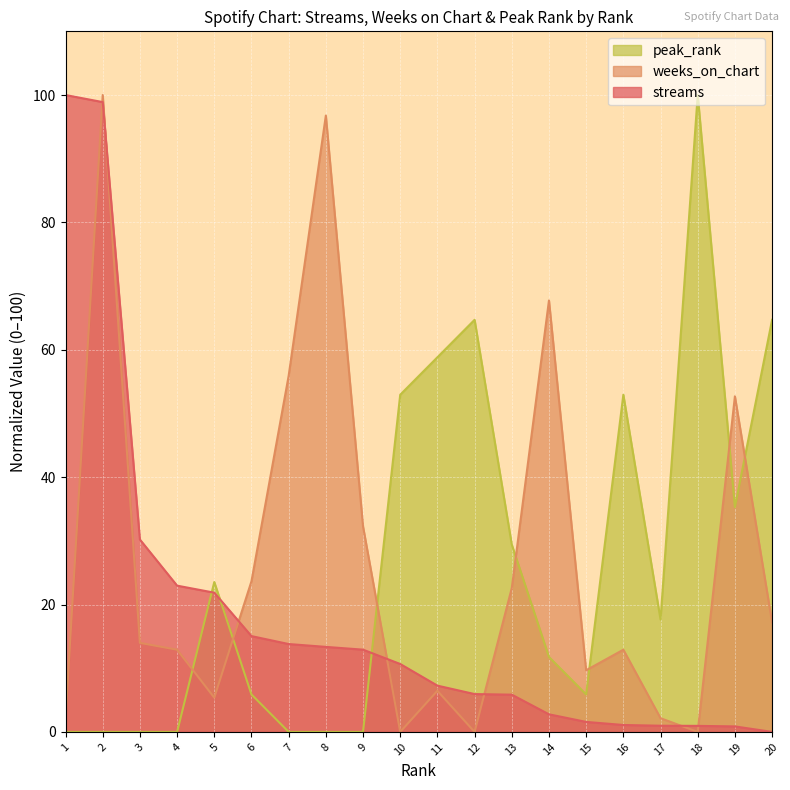

True or false: streams and peak_rank cross at least once.

True